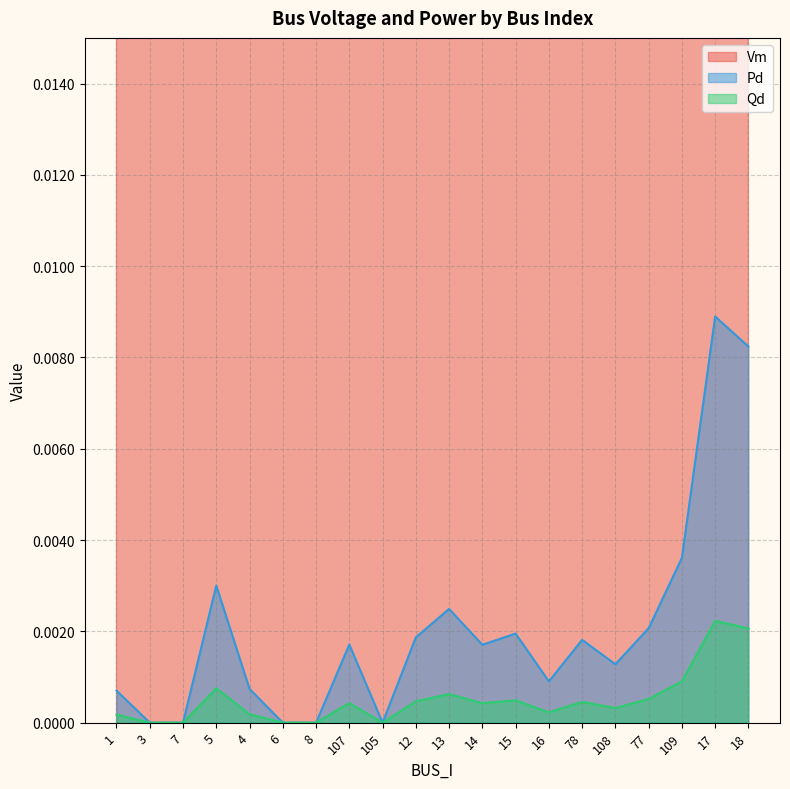

What is the average value of the Vm series?

1.0